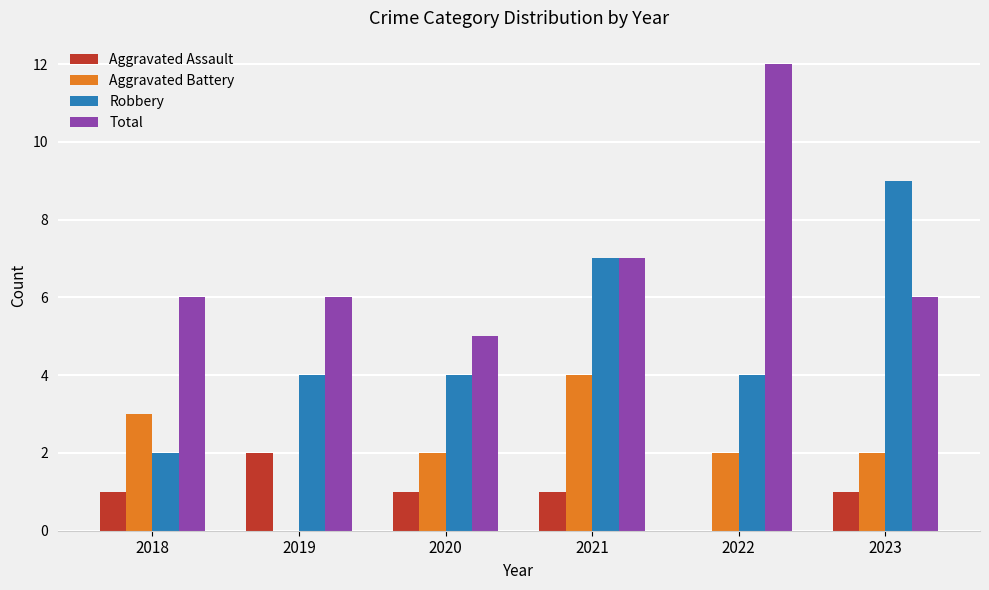

What is the greatest value displayed?

12